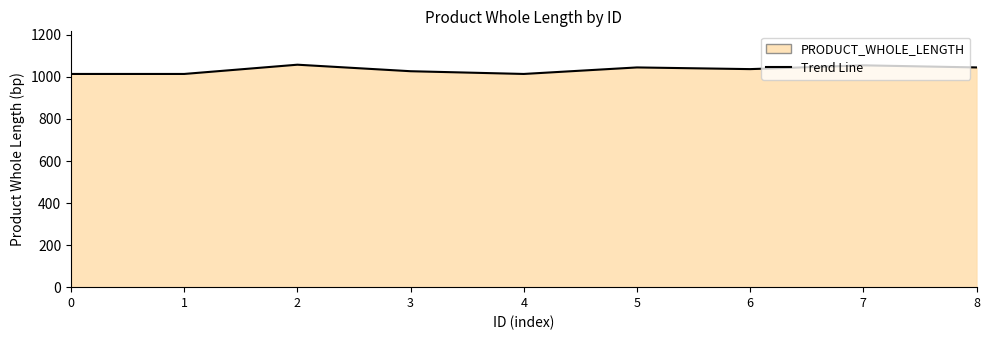

Approximately how many times larger is the value at 8 compared to 0?

1.0